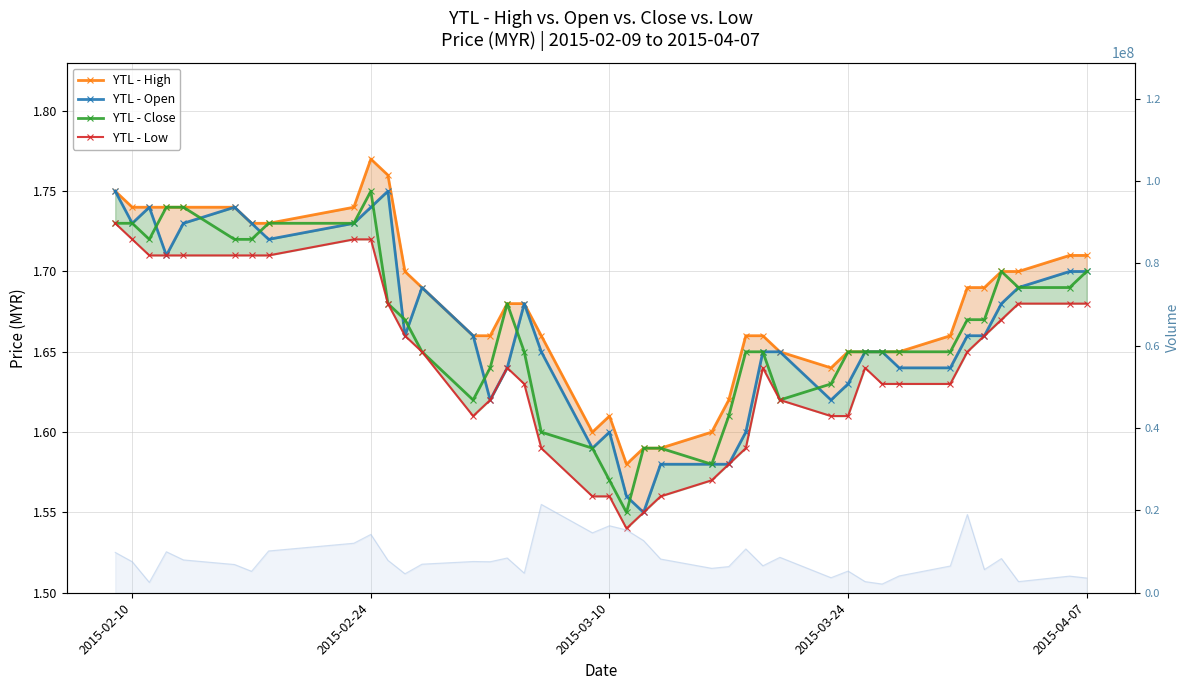

What is the sum of all YTL - Open values?

66.5